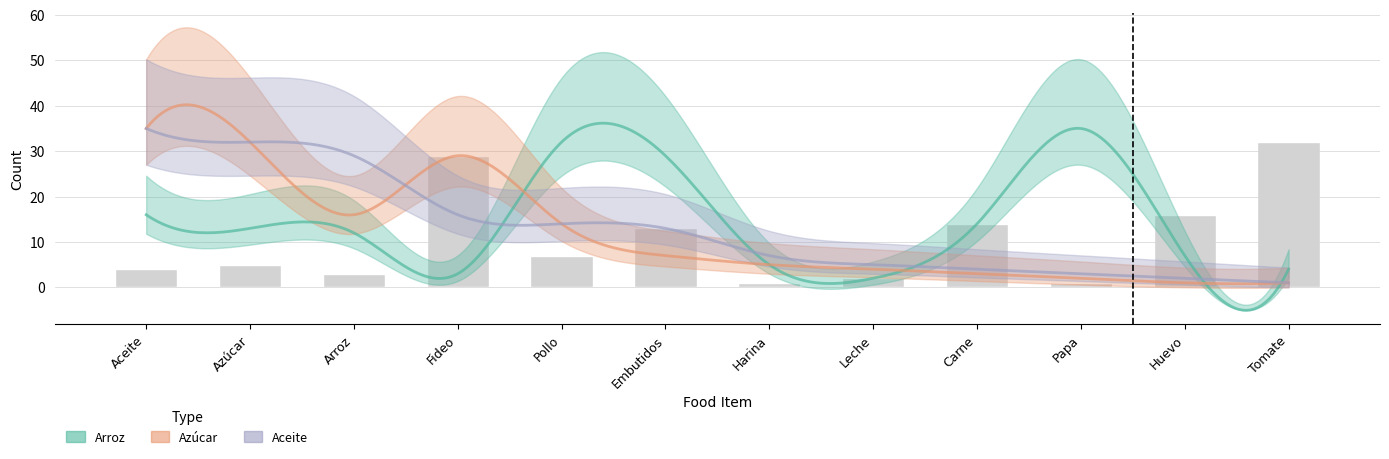

Does the chart contain any negative values?

No